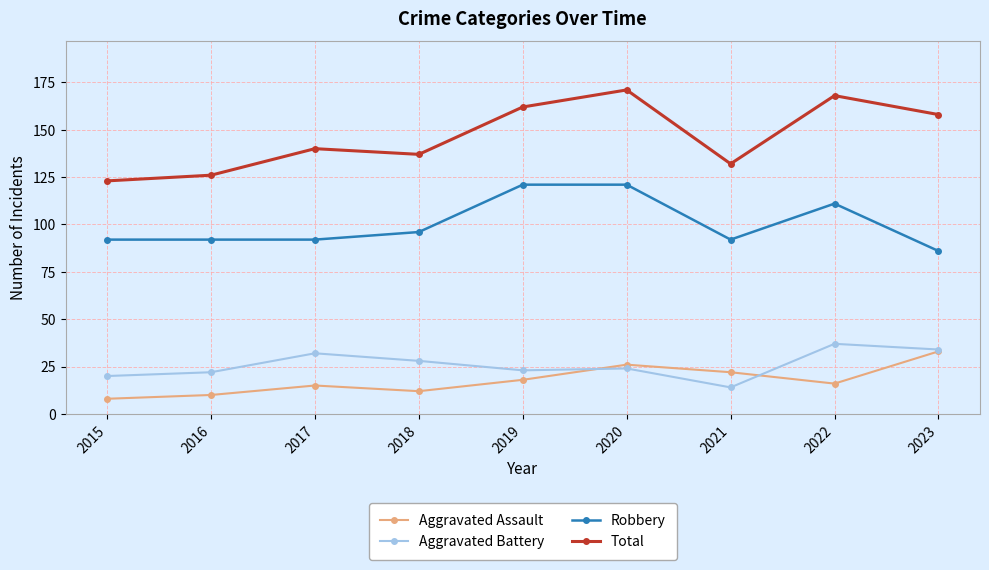

At 2019, list the series in order from smallest to largest.

Aggravated Assault, Aggravated Battery, Robbery, Total